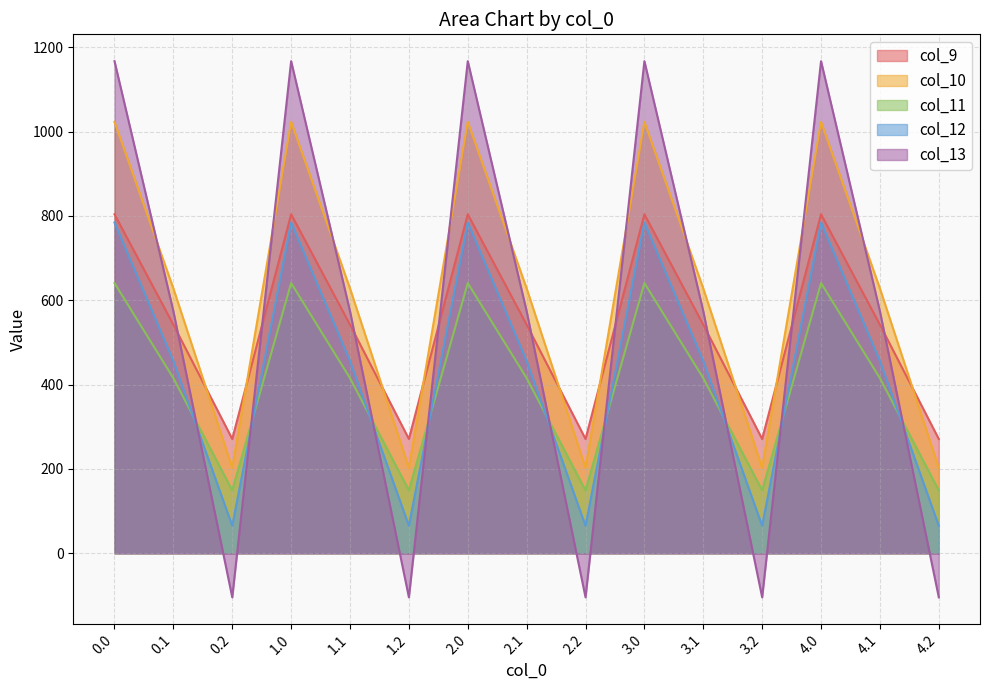

What is the value of the col_11 point at the 7th from the left?

640.9